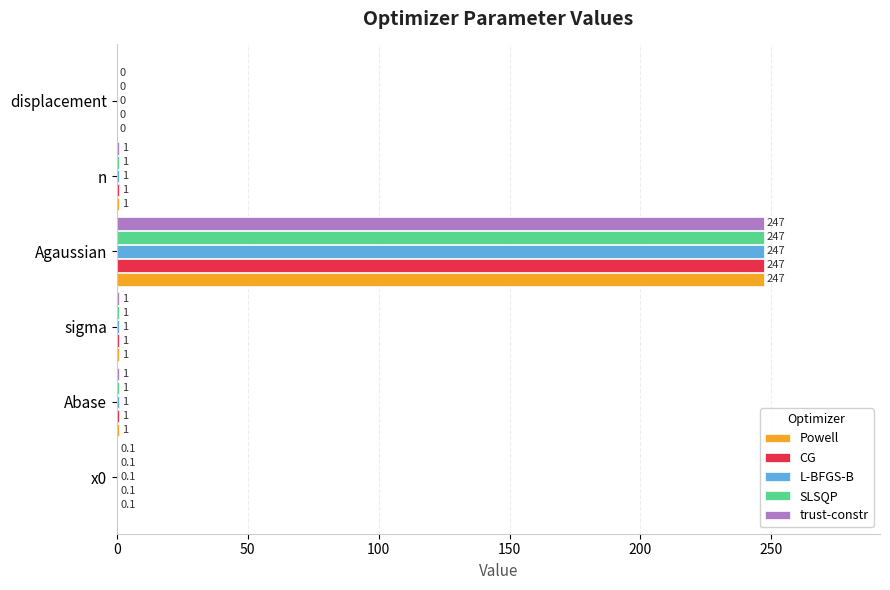

What is the maximum value for CG?

247.0